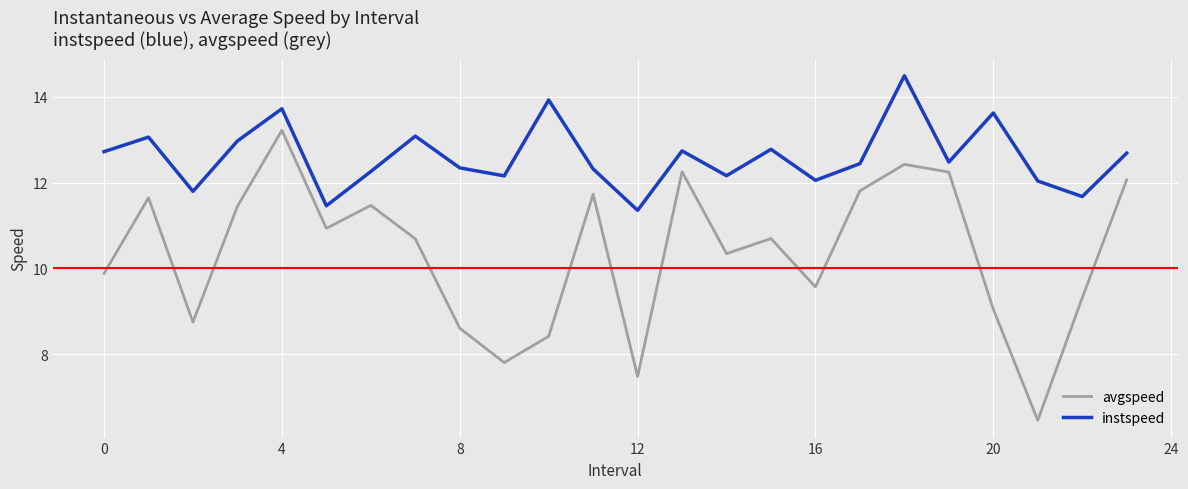

True or false: instspeed and avgspeed cross at least once.

False